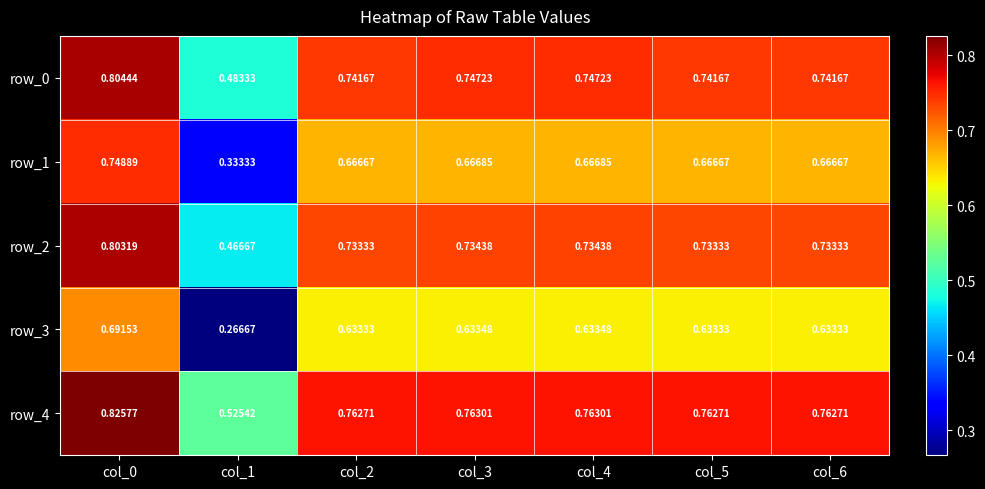

Which series changed the most between col_2 and col_5?

row_0